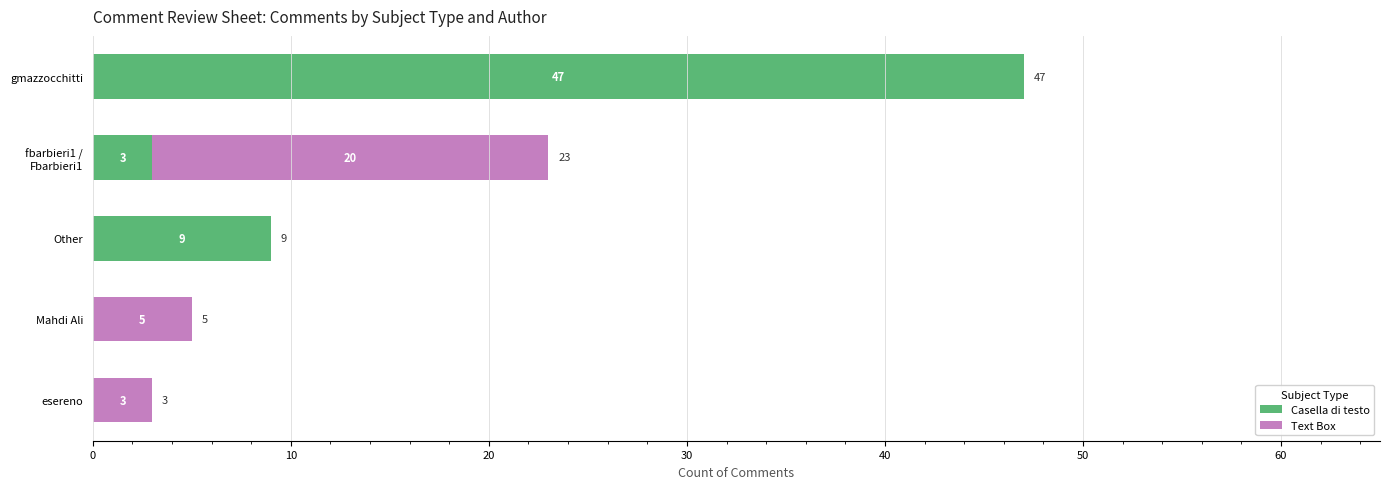

The Casella di testo series shows 16 at Mahdi Ali. True or false?

False